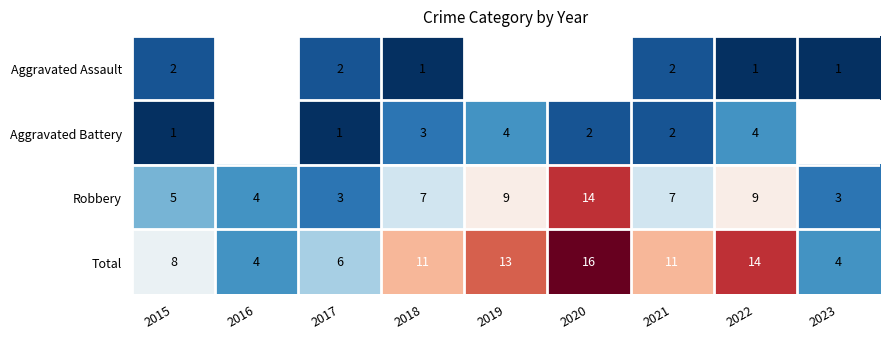

Is it true that Total equals 6 at 2017?

True